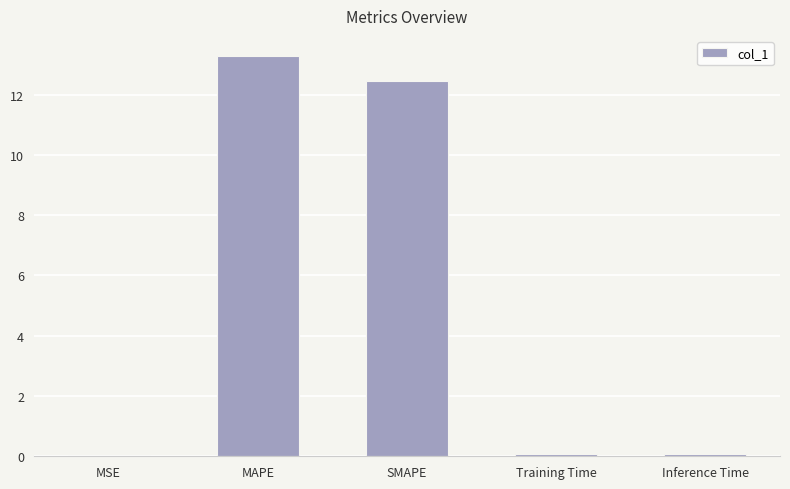

What is the sum of the values at MAPE and SMAPE?

25.7